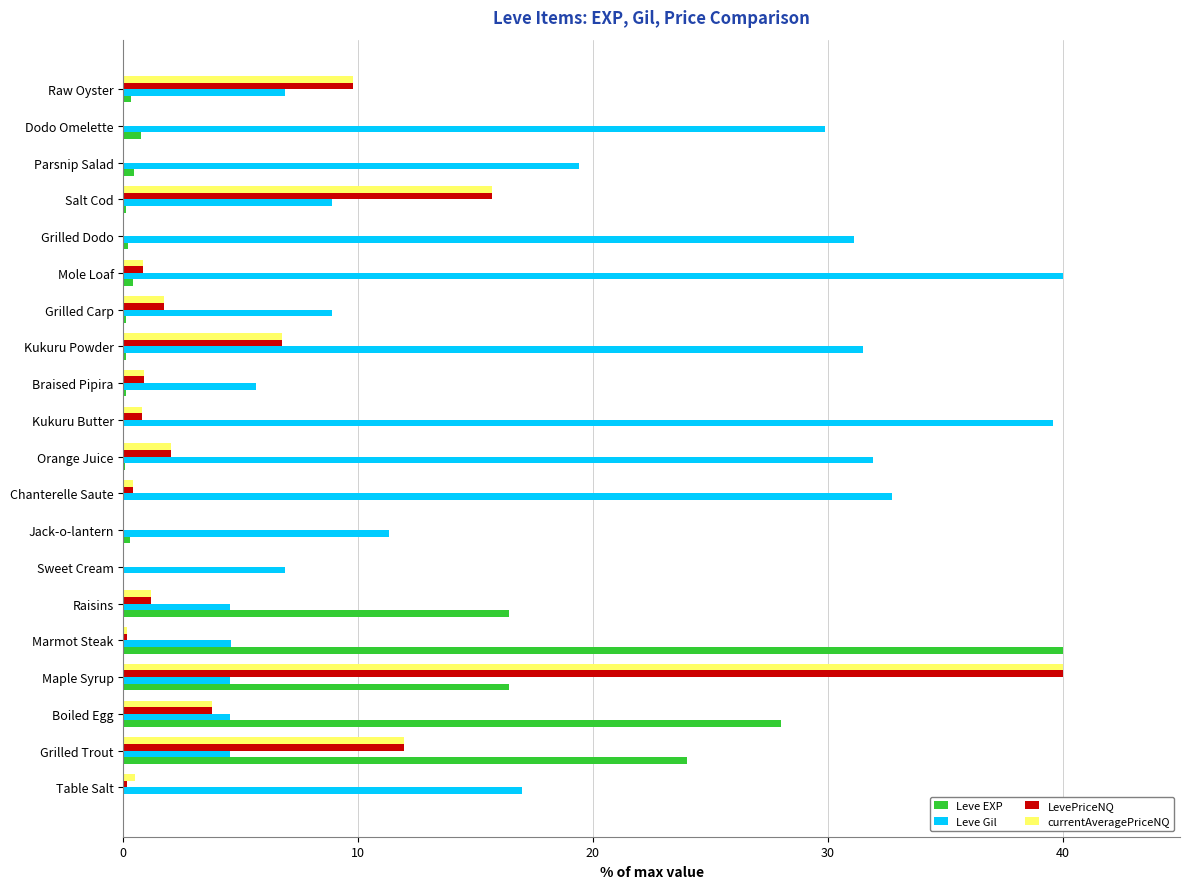

At which category is the sum across all series the highest?

Maple Syrup